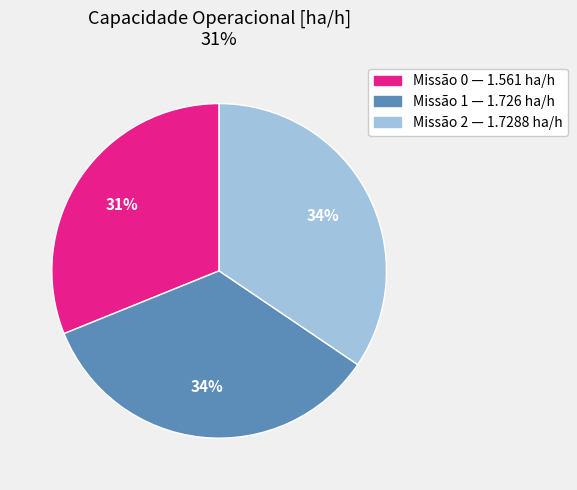

To the nearest percent, what is the difference between the largest and smallest slice percentages?

3%